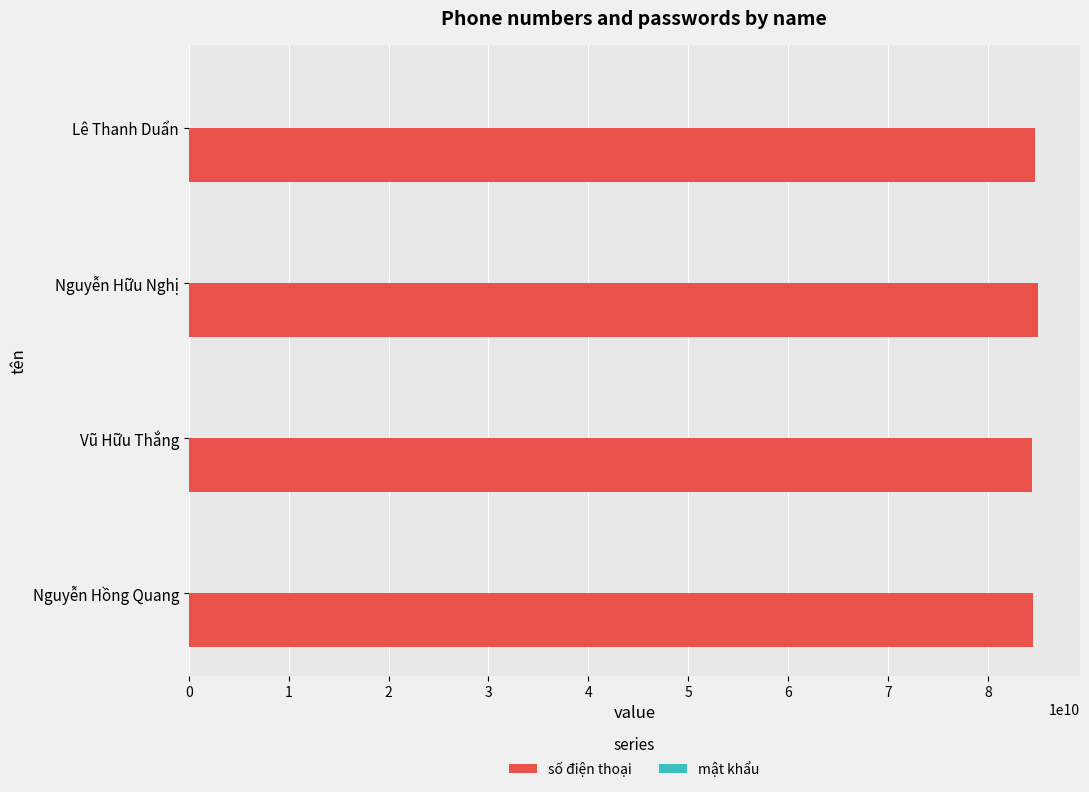

What is the greatest value displayed?

84971801756